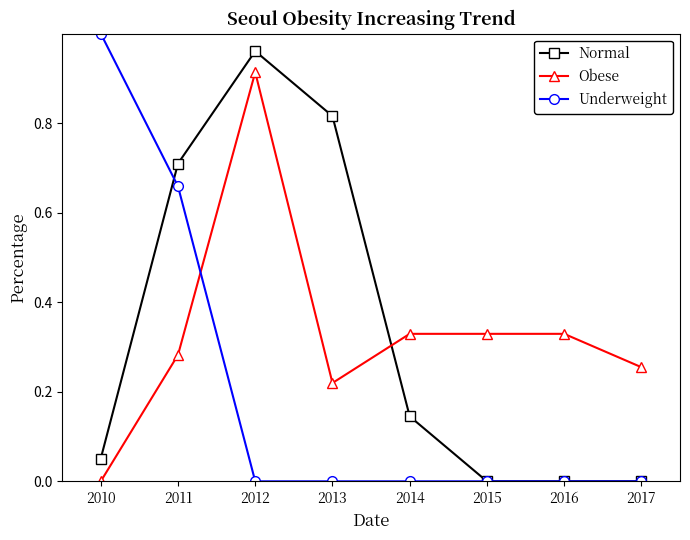

After their last crossing, which series has the higher values: Obese or Underweight?

Obese